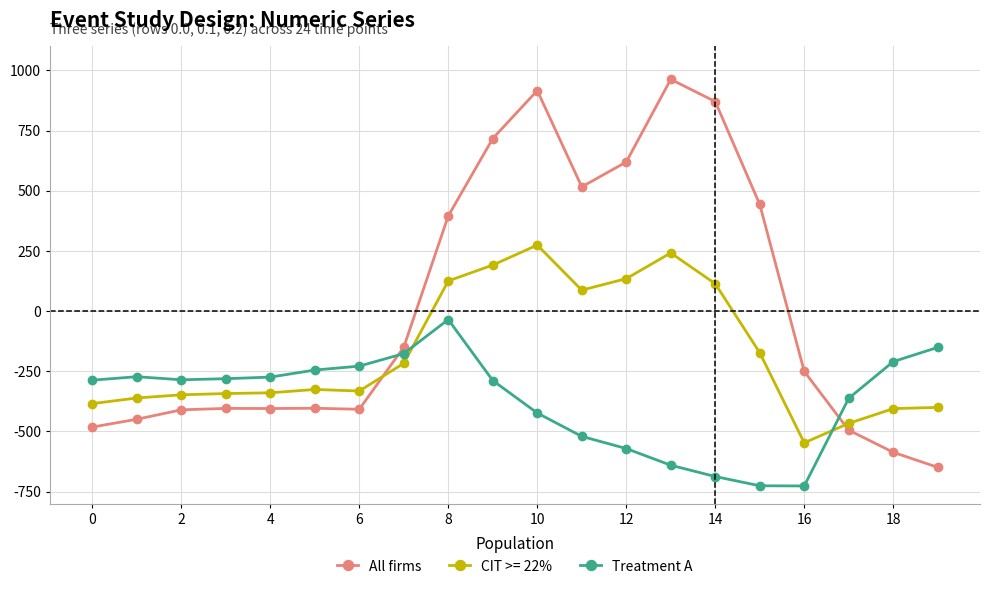

How many times do Treatment A and CIT >= 22% cross each other?

2